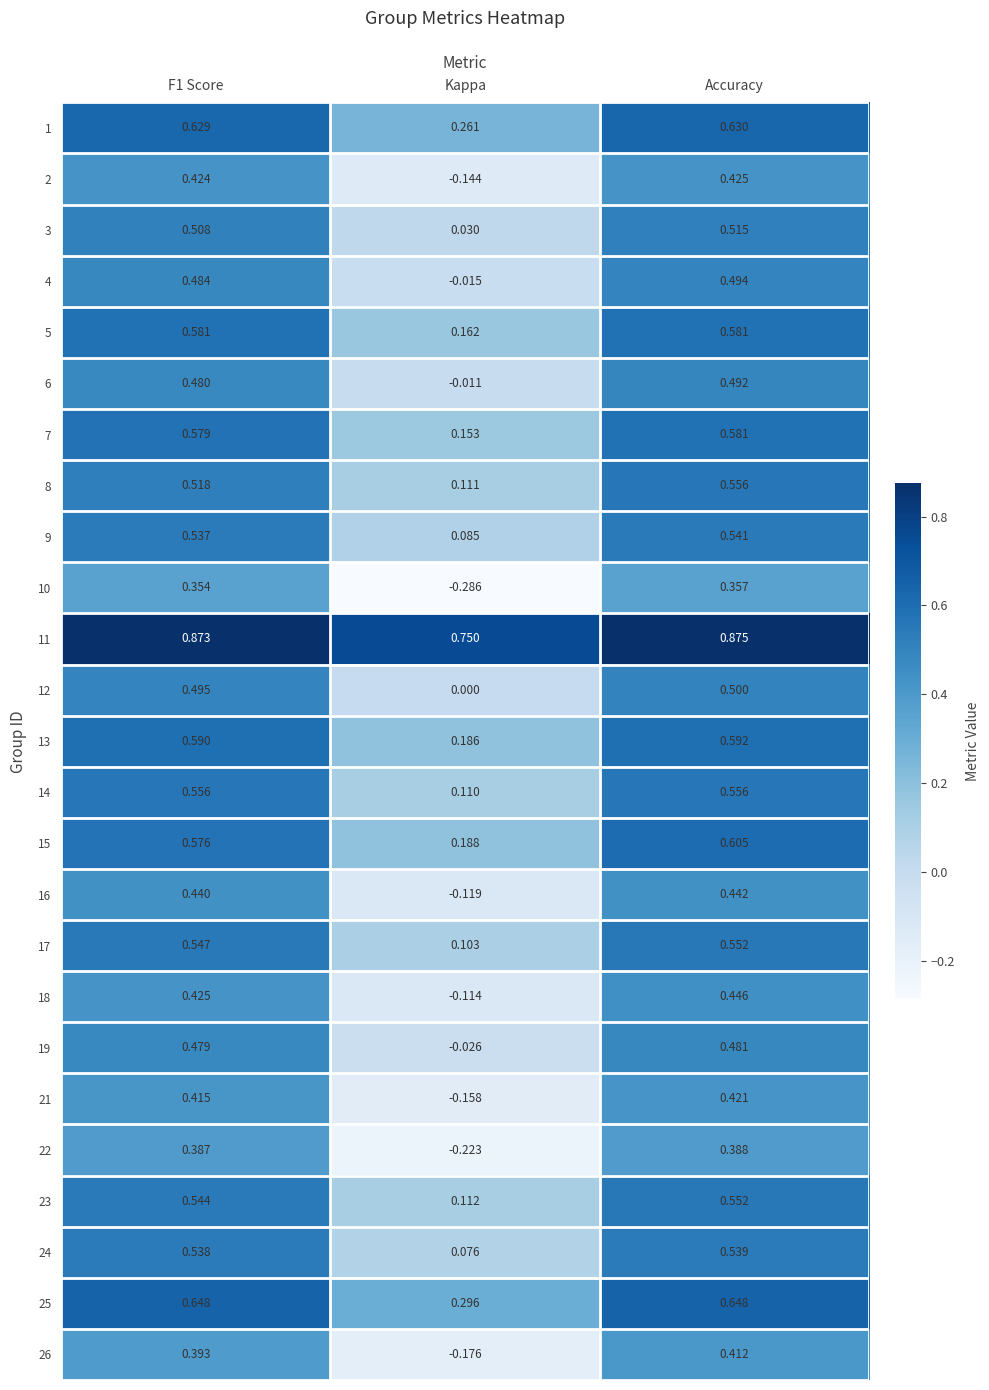

What is the spread (max minus min) of values at Kappa?

1.0